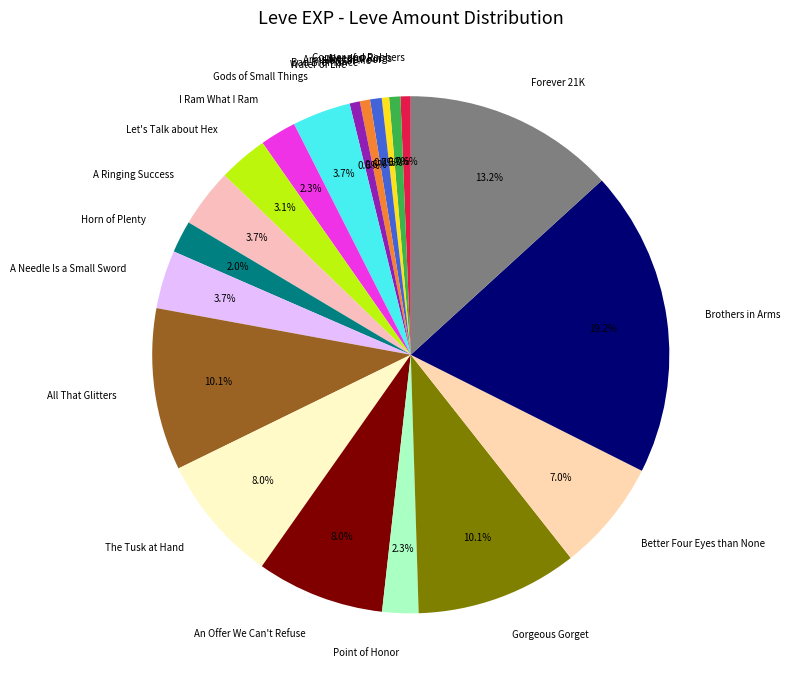

Is Arms for the Poor the majority of the pie?

No